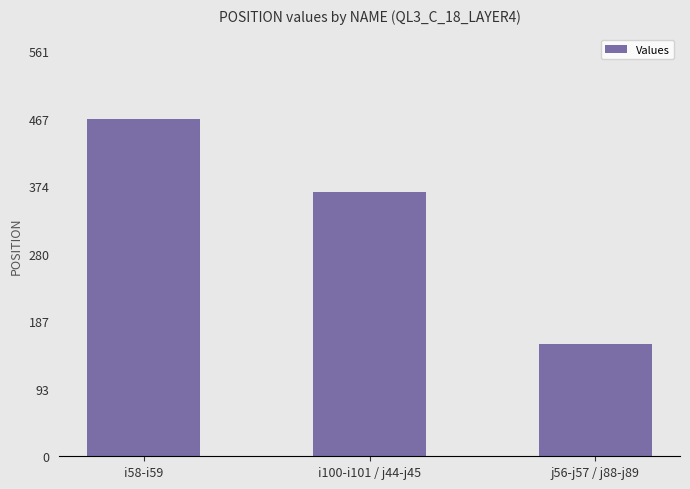

At which label does the data first exceed 366?

i58-i59